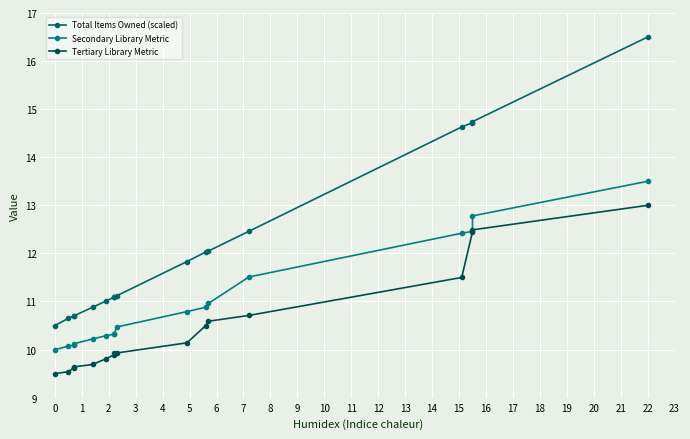

Which series has the largest total across all categories?

Total Items Owned (scaled)